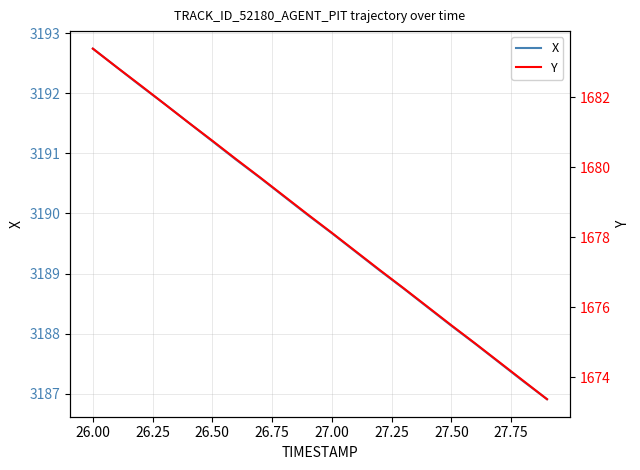

How many data points in Y are less than 1678?

9